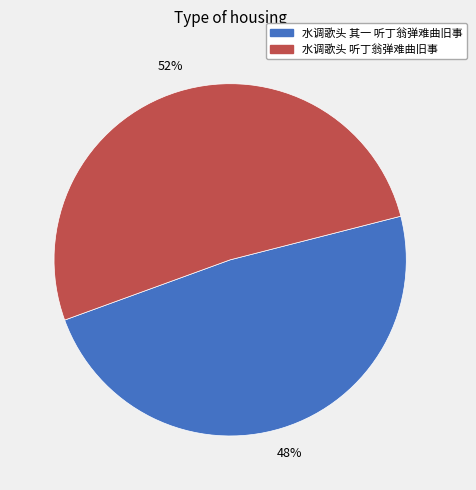

Combined, do 水调歌头 其一 听丁翁弹难曲旧事 and 水调歌头 听丁翁弹难曲旧事 account for over 50%?

Yes